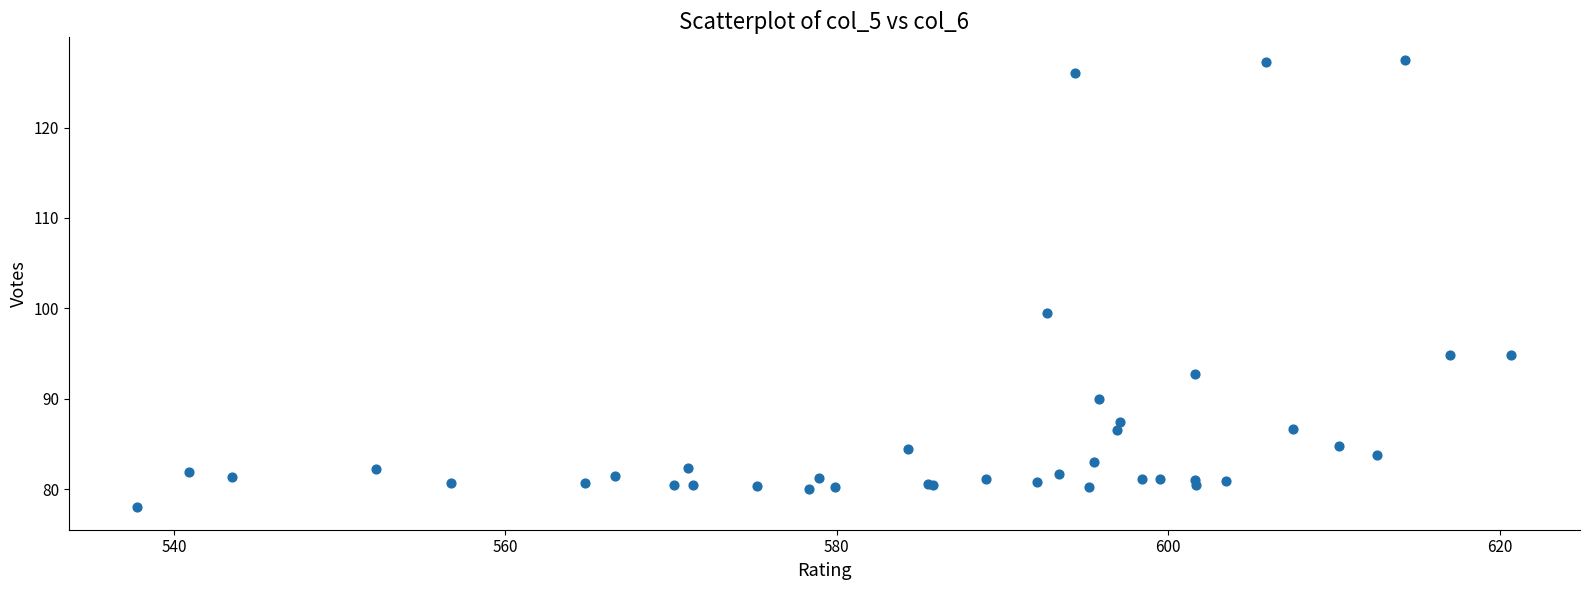

What Y value in the scatter plot is closest to 102?

99.5